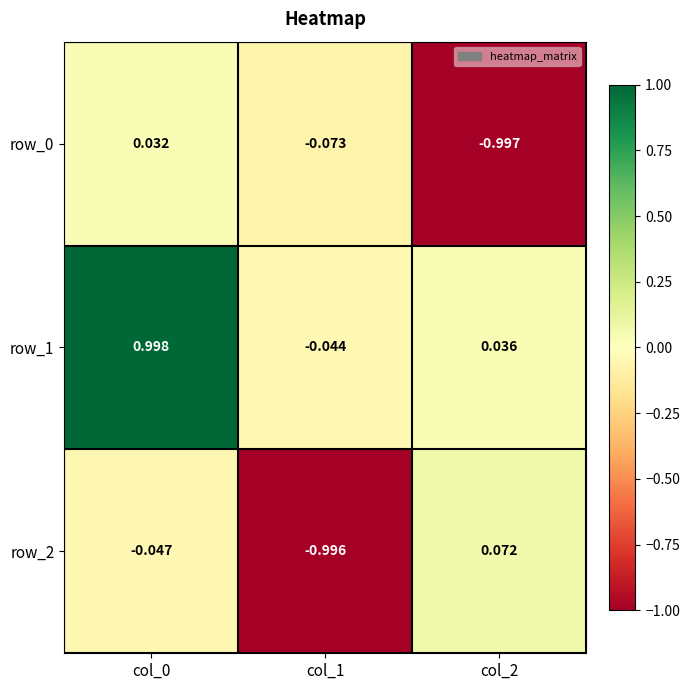

How many positive values does the row_2 series have?

1